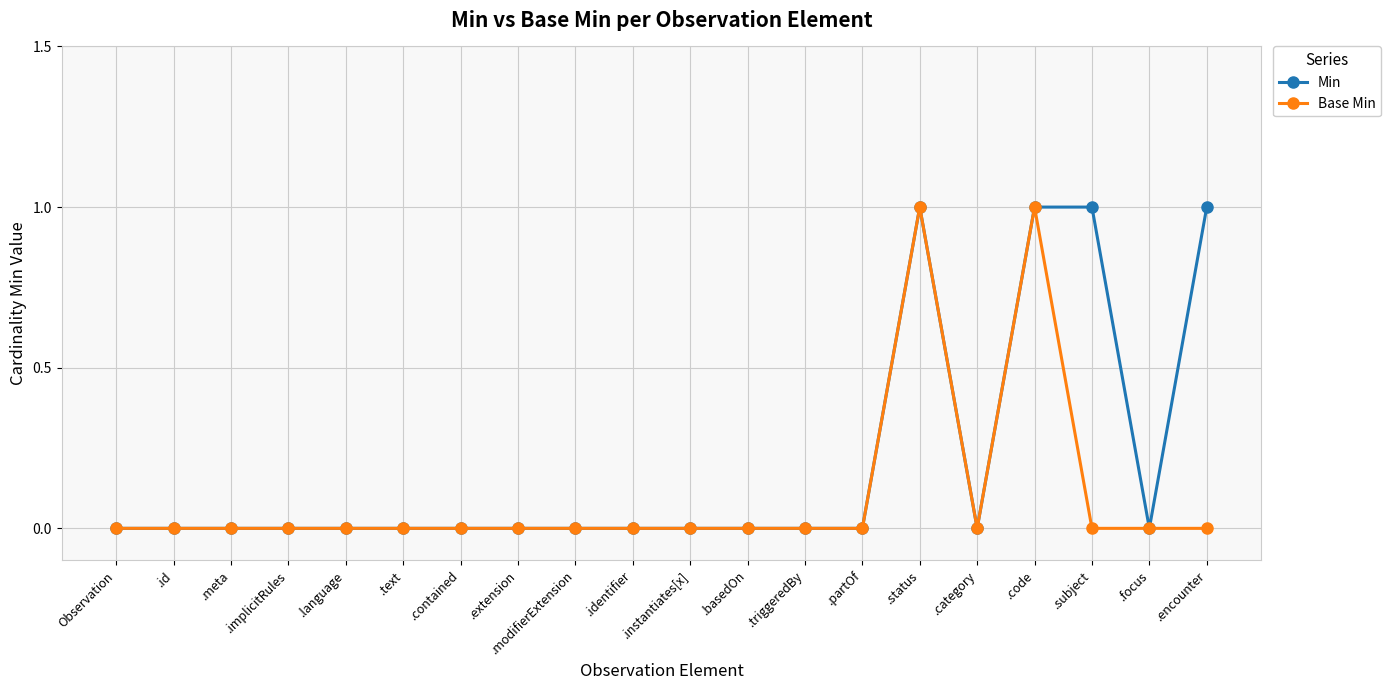

True or false: Min has a value of 0 at .meta.

True